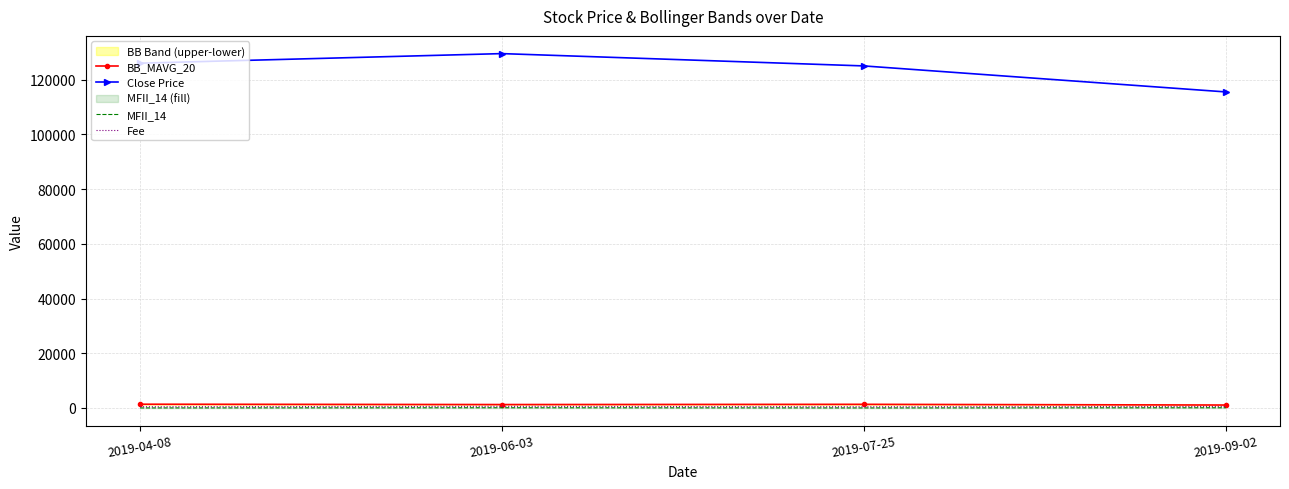

How many lines are shown in the chart?

4